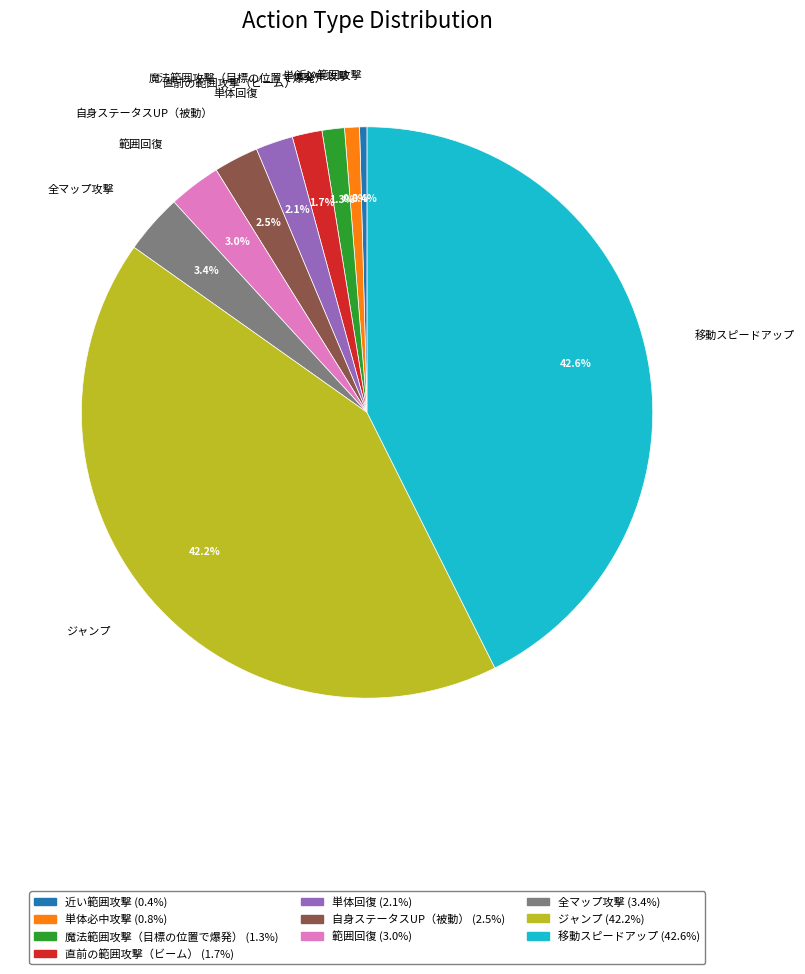

To the nearest percent, what is the difference between the 直前の範囲攻撃（ビーム） and 範囲回復 slice percentages?

1%